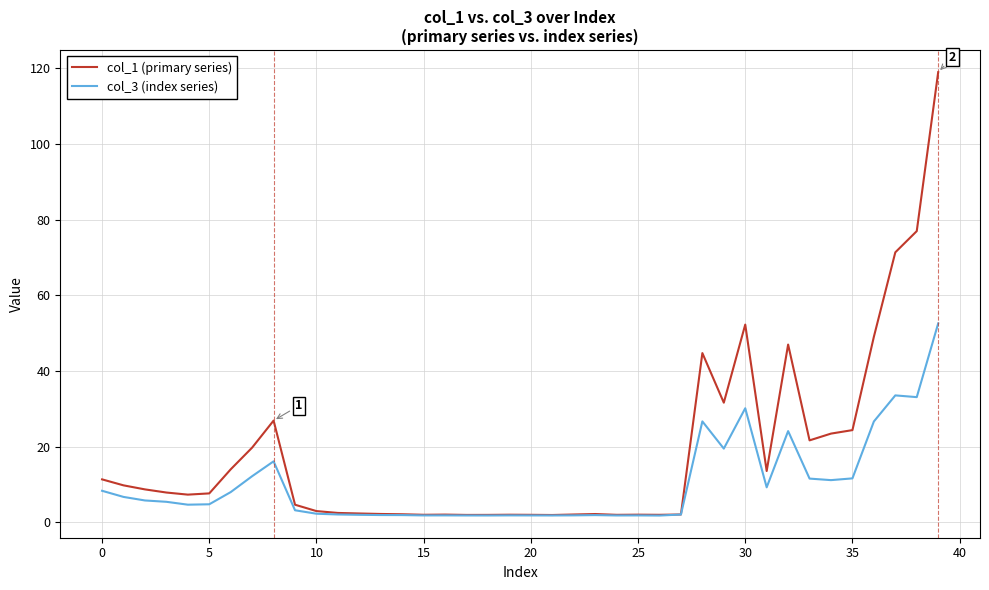

List the series in order of their overall mean, highest first.

col_1 (primary series), col_3 (index series)